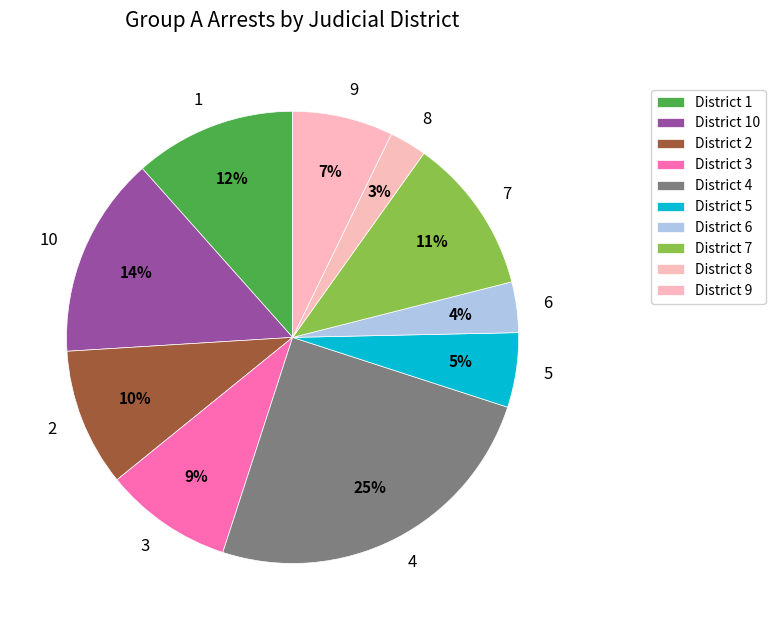

Combined, do 5 and 7 account for over 50%?

No